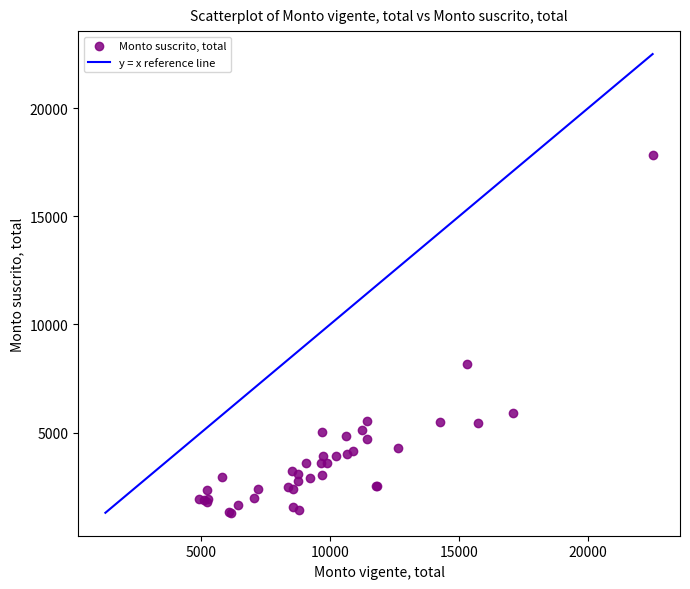

What Y value in the scatter plot is closest to 9565?

8169